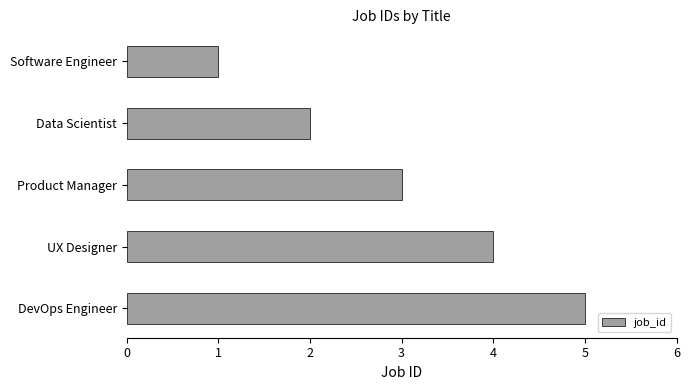

What position from the bottom is DevOps Engineer?

1